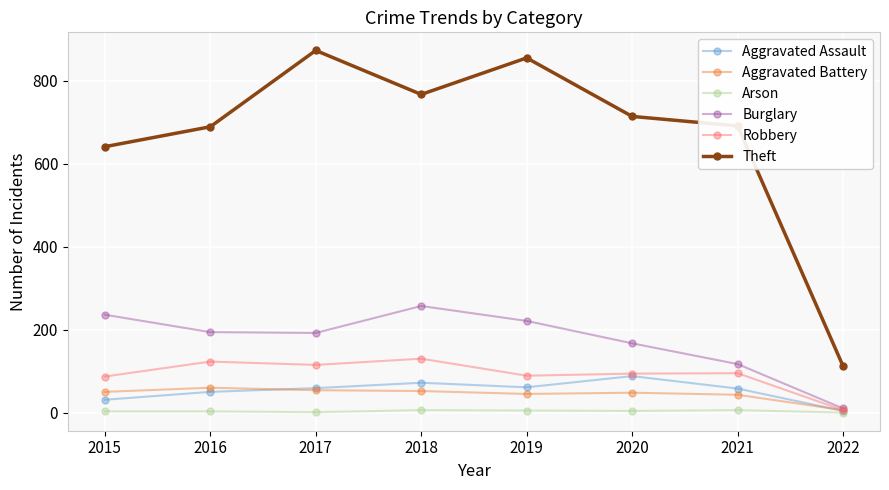

Rank the series at 2019 from highest to lowest value.

Theft, Burglary, Robbery, Aggravated Assault, Aggravated Battery, Arson